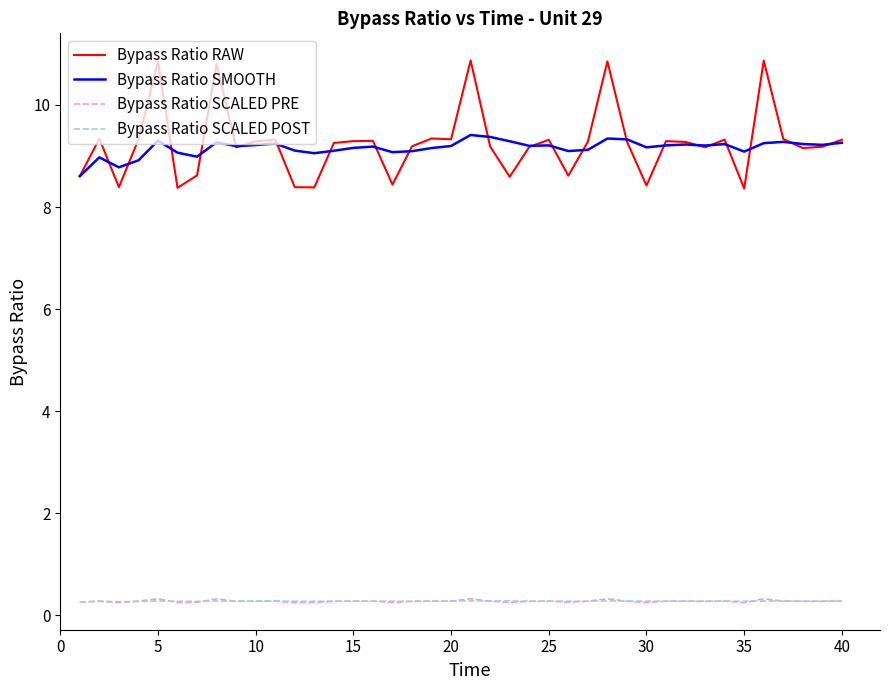

Does the chart display data point markers on the line(s)?

No